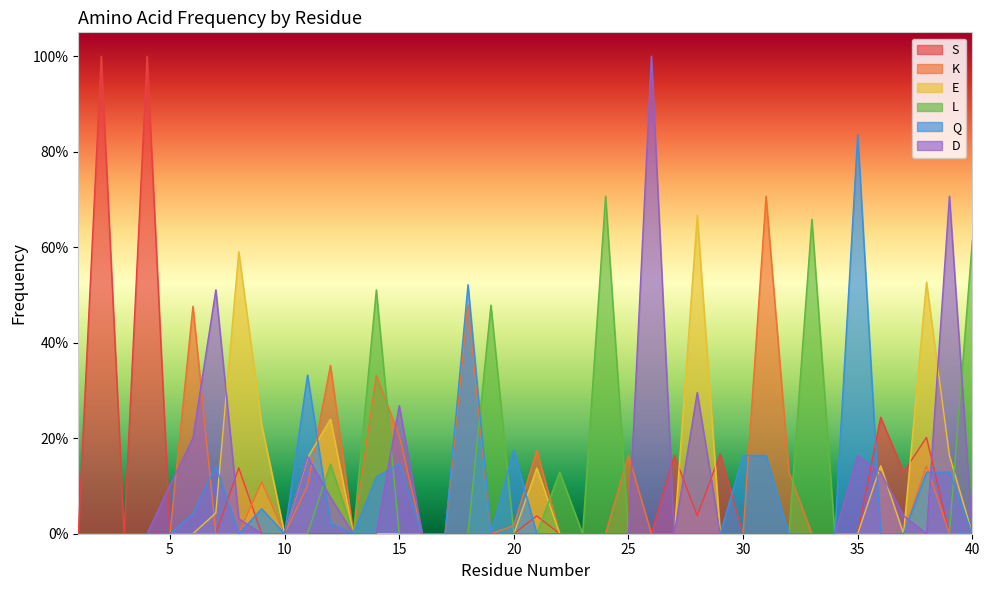

How many series are shown in this chart?

6